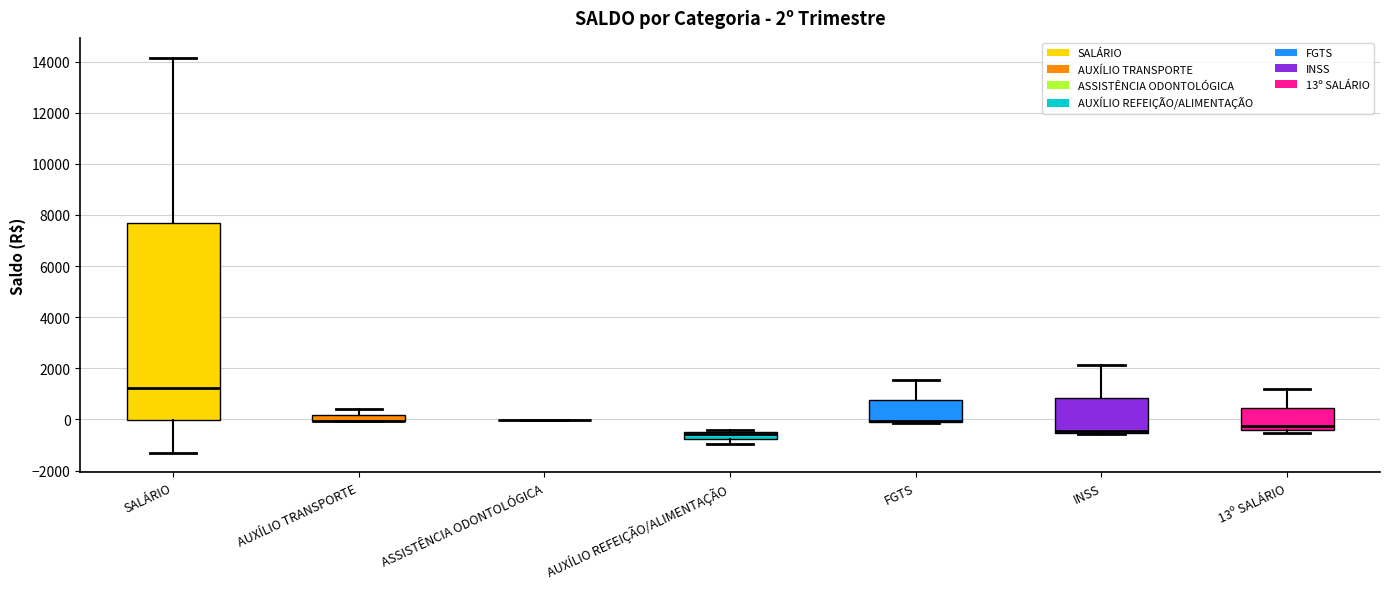

Which box is the tallest, from its lower edge to its upper edge?

SALÁRIO